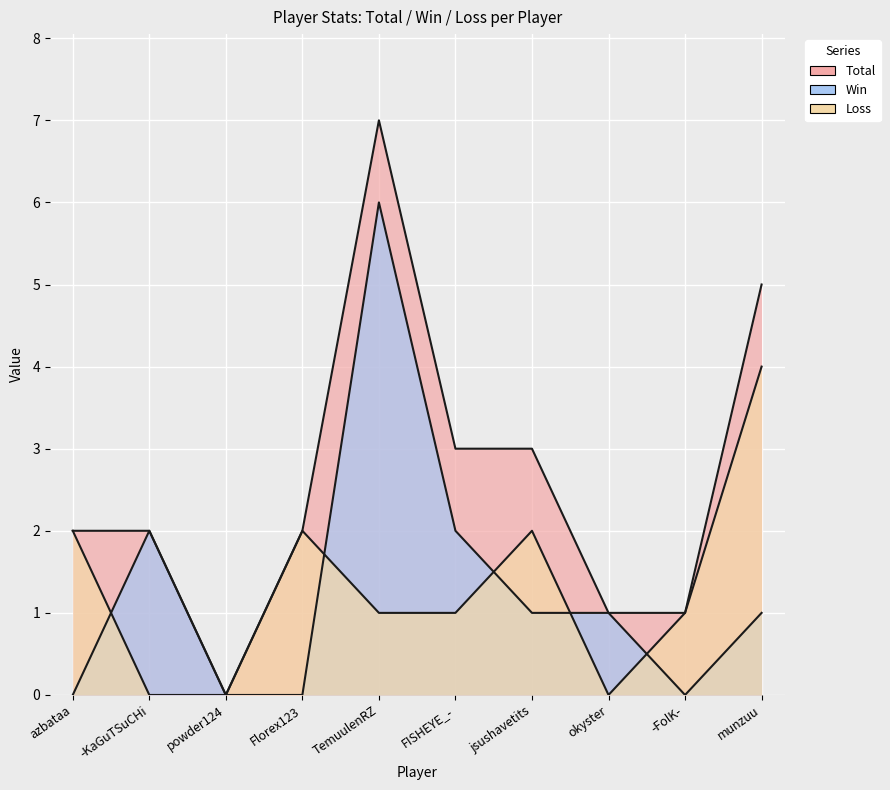

True or false: Win and Total cross at least once.

False